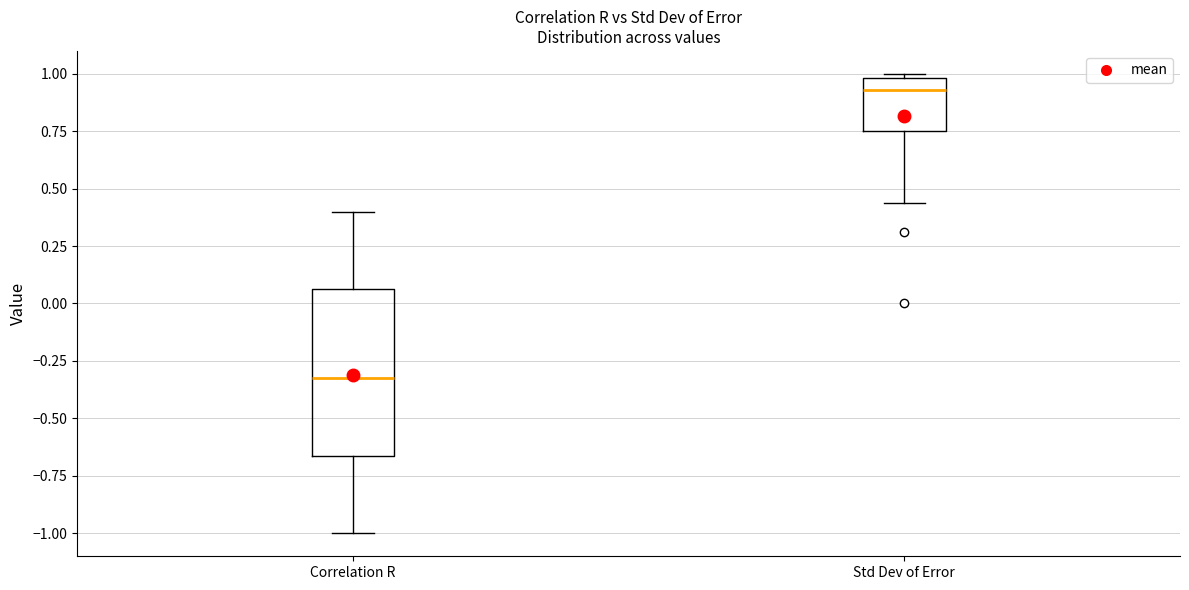

Where is the upper edge of the box for Std Dev of Error on the y-axis? The values are not printed on the chart, so give them approximately, as read against the axis.

1.00